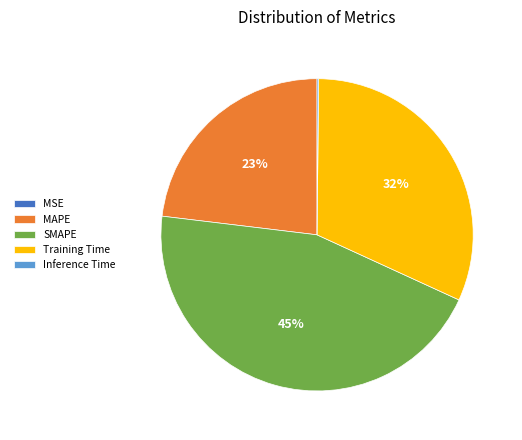

To the nearest percent, what is the combined percentage of Training Time and MAPE?

55%